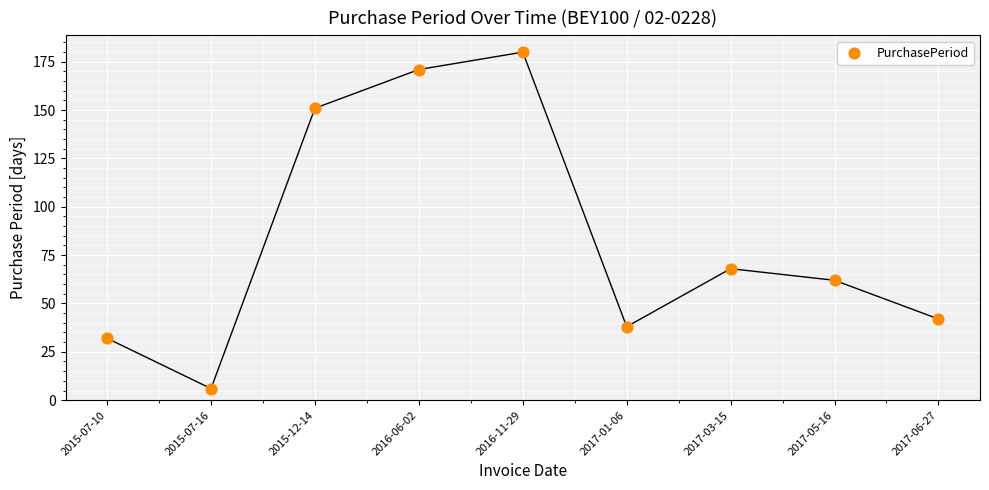

What Y value in the scatter plot is closest to 93?

68